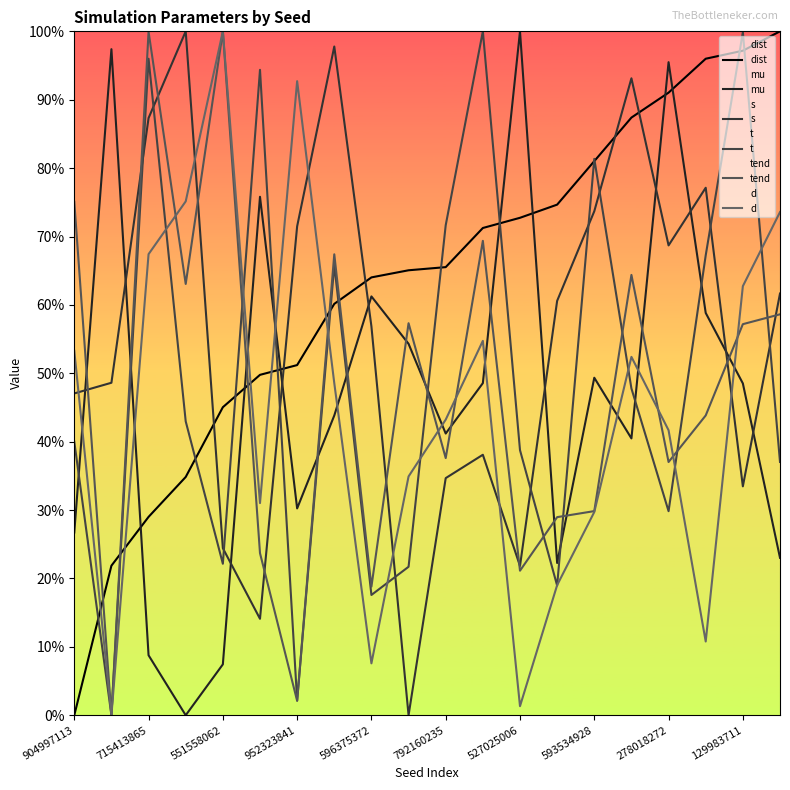

What position from the left is 792160235?

6